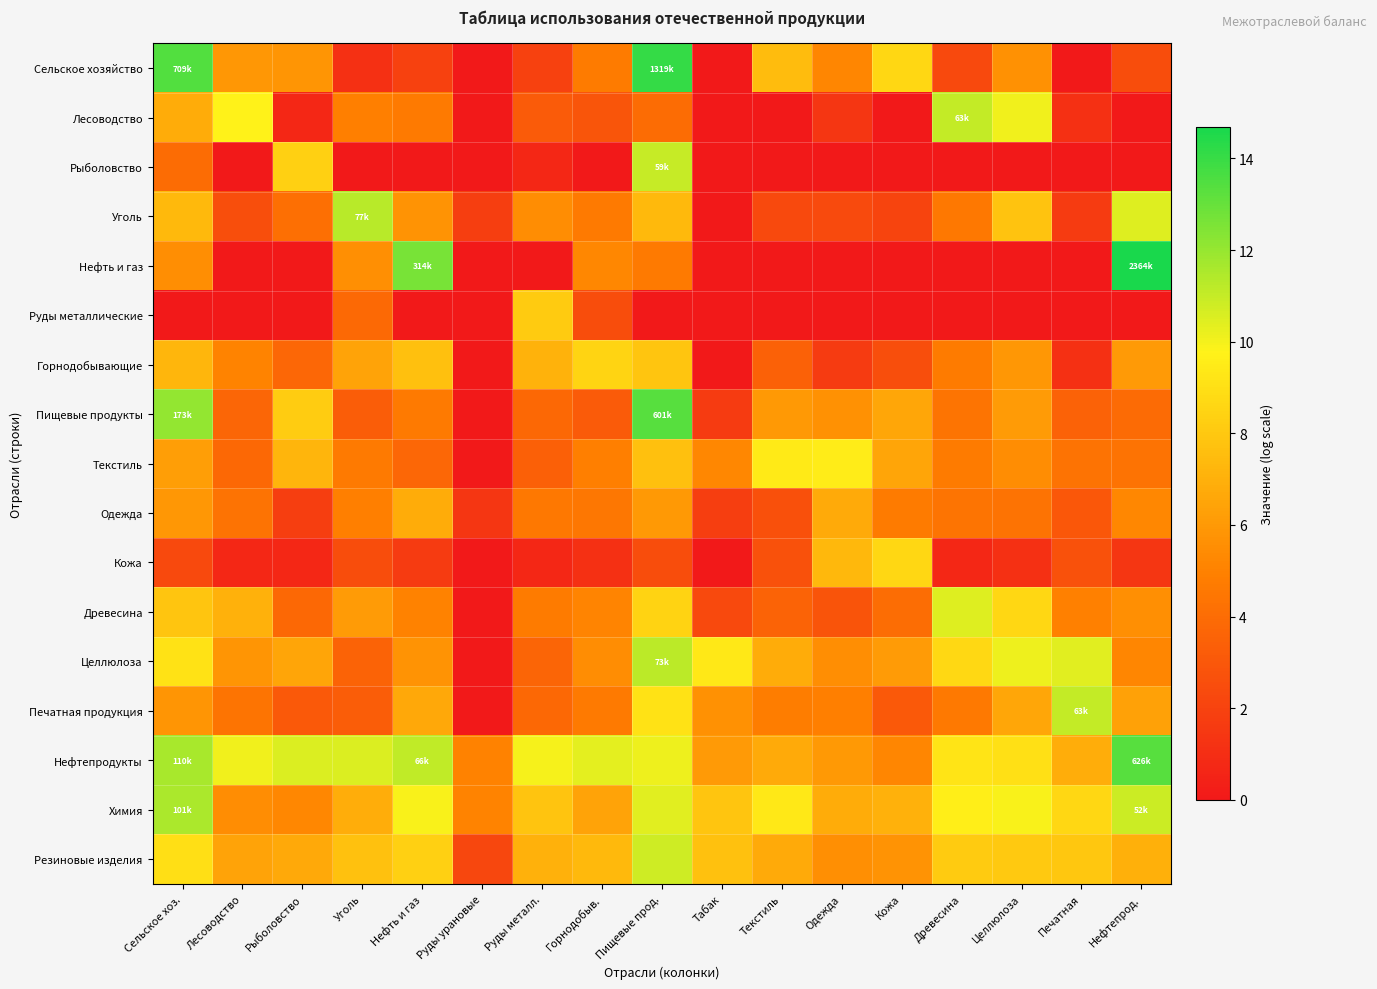

Which series has the largest range (max minus min)?

Нефть и газ